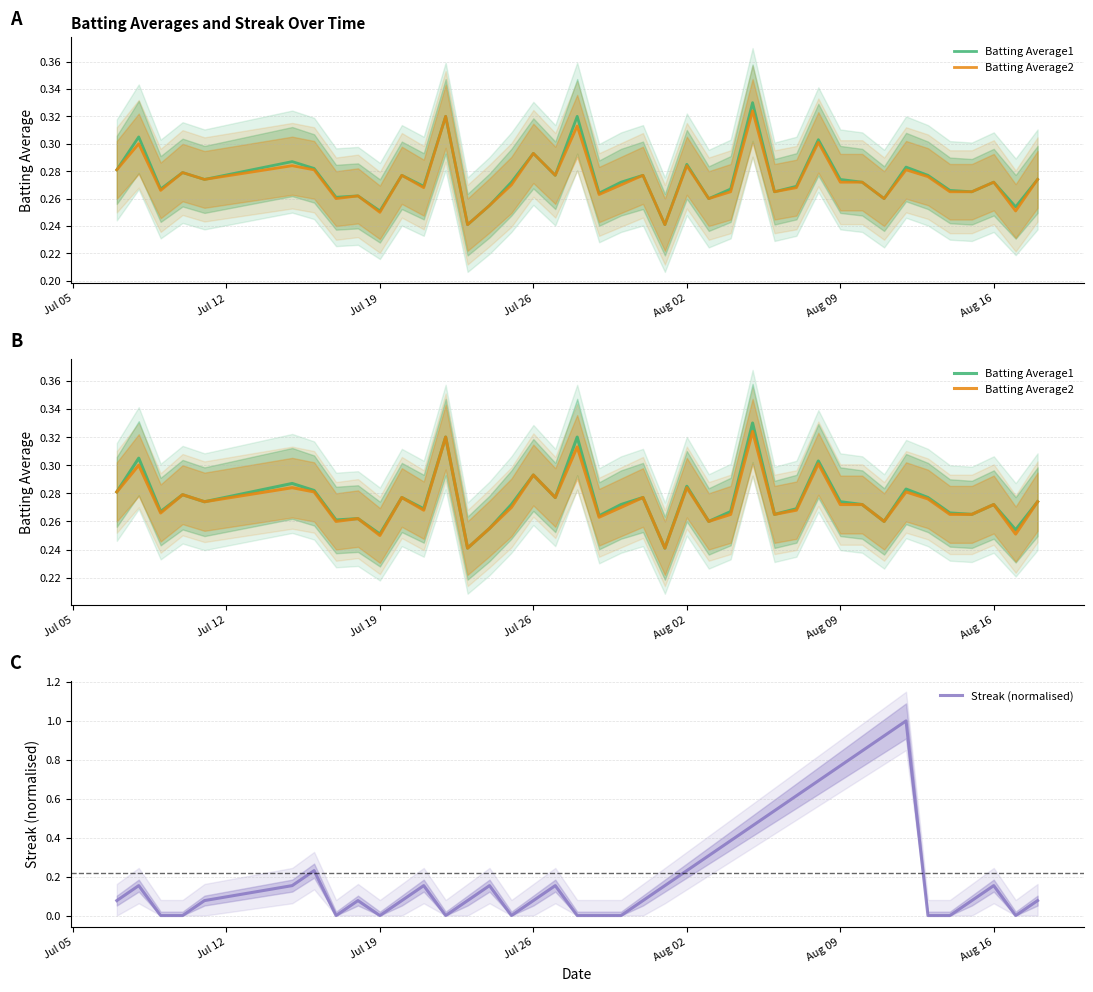

True or false: Streak (normalised) has a value of 0.1 at Aug 02.

False